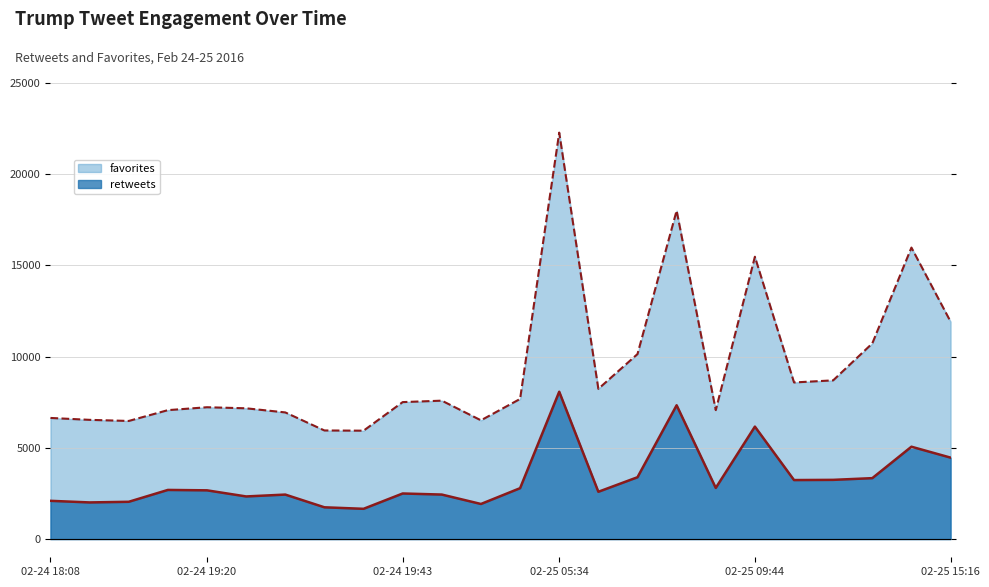

Where is retweets nearest to the value 4866?

2016-02-25 13:27